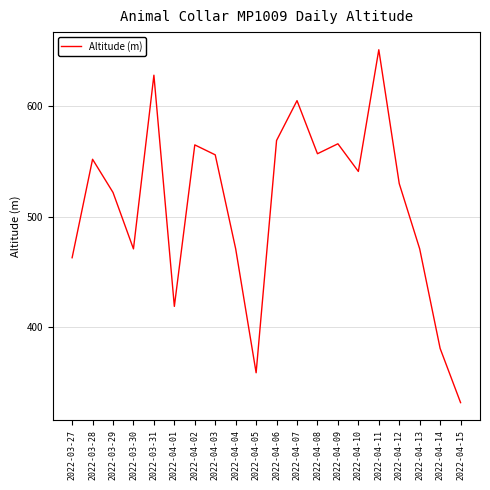

Where does the data first go above 541?

2022-03-28